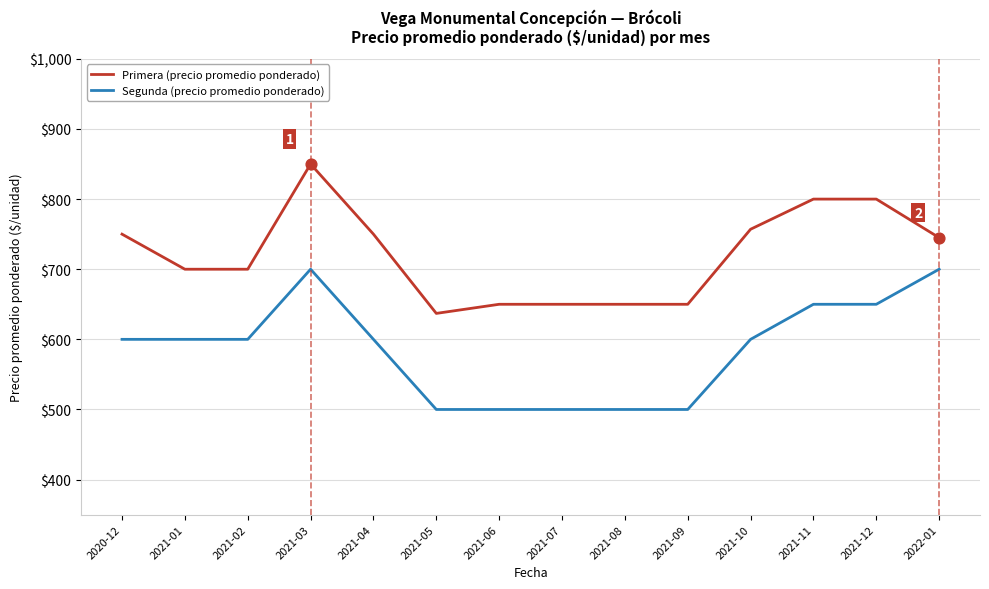

Which series changed the most between 2021-02 and 2021-03?

Primera (precio promedio ponderado)